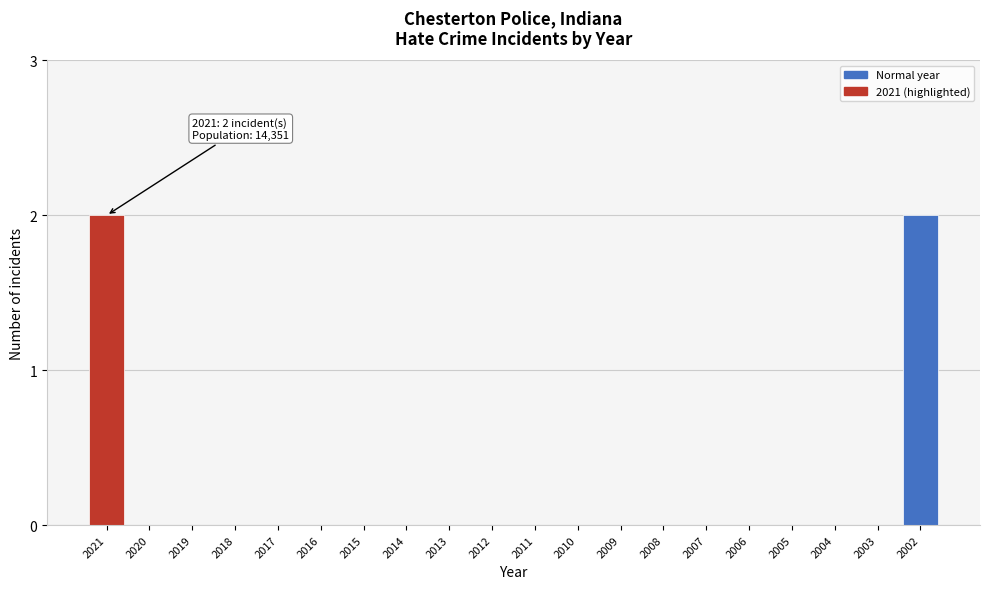

Reading left to right, transcribe all the data shown in this chart.

2021=2	2020=0	2019=0	2018=0	2017=0	2016=0	2015=0	2014=0	2013=0	2012=0	2011=0	2010=0	2009=0	2008=0	2007=0	2006=0	2005=0	2004=0	2003=0	2002=2